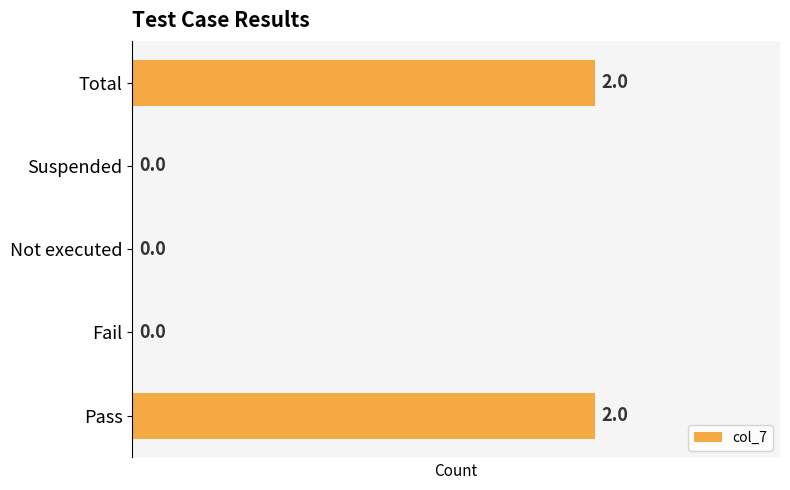

What is the change in value from Fail to Total?

+2